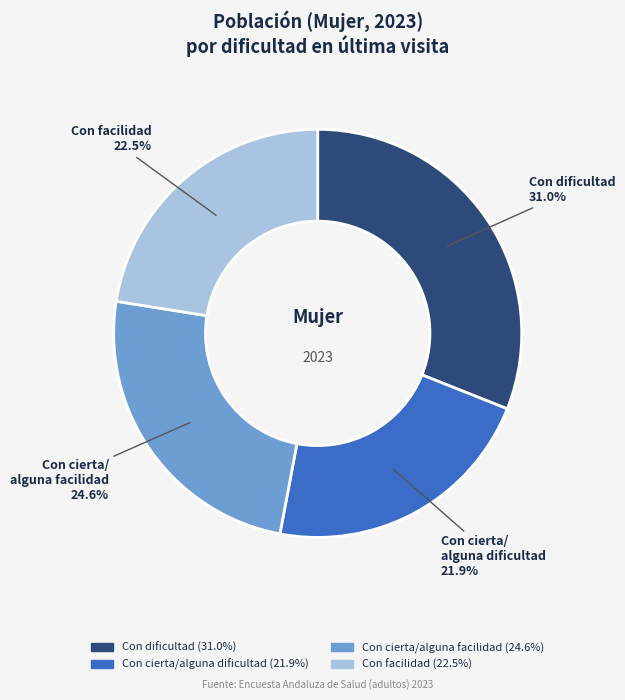

Is there a majority slice in this chart?

No